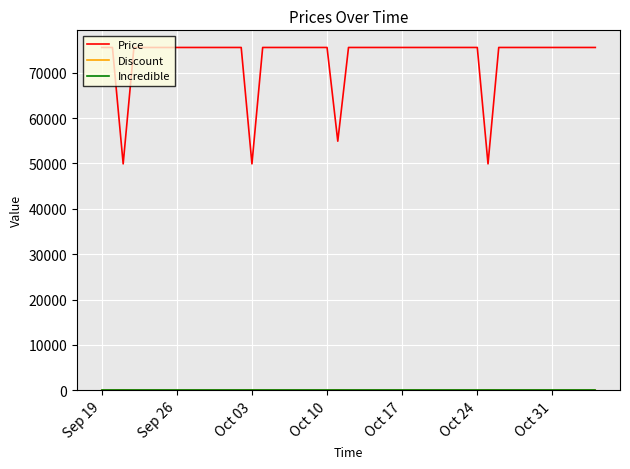

Which series has the largest total across all categories?

Price